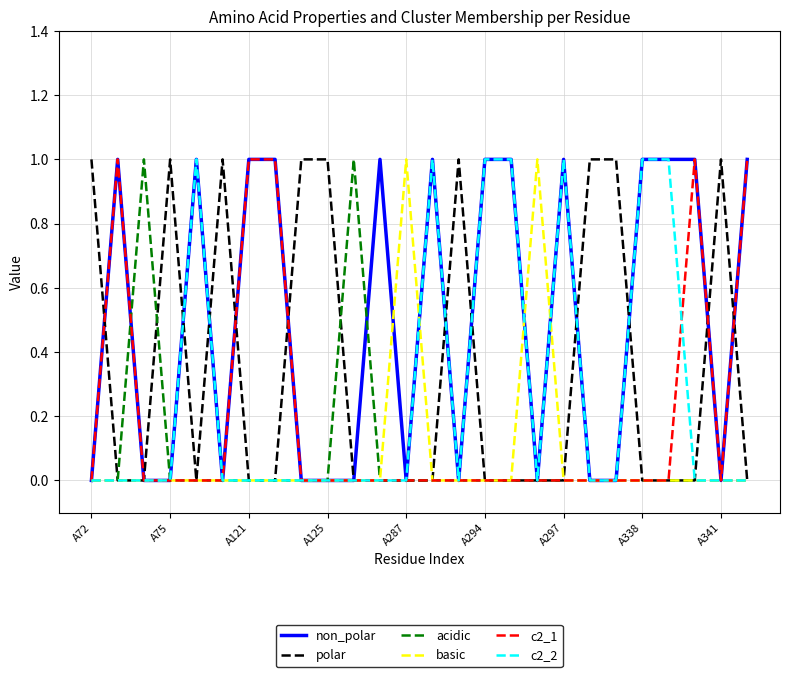

Which series has the largest total across all categories?

non_polar